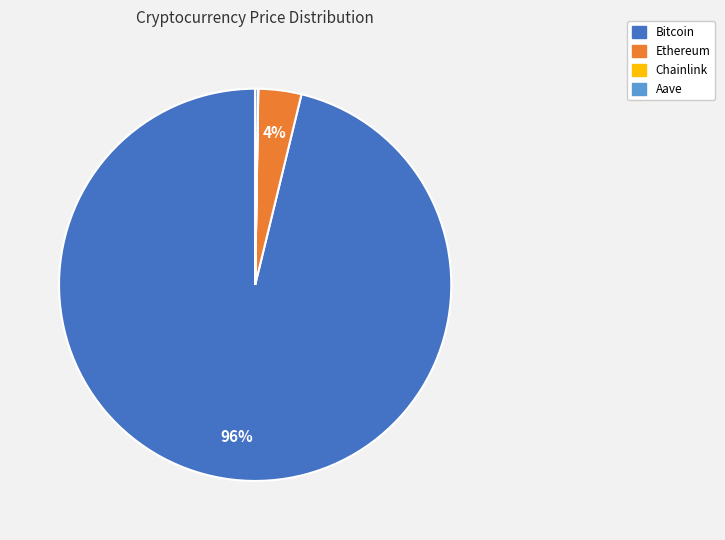

What is the majority slice?

Bitcoin